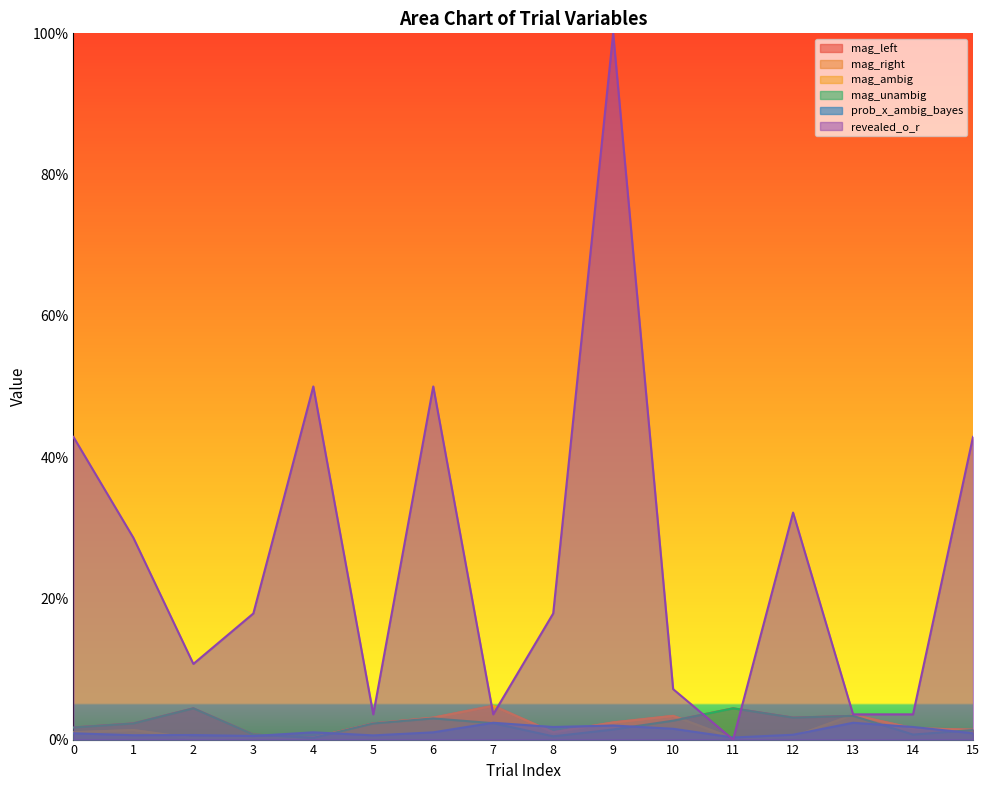

Reading right to left, extract all data points from this chart.

mag_left: 15=0.0	14=0.0	13=0.0	12=0.0	11=0.0	10=0.0	9=0.0	8=0.0	7=0.0	6=0.0	5=0.0	4=0.0	3=0.0	2=0.0	1=0.0	0=0.0
mag_right: 15=0.0	14=0.0	13=0.0	12=0.0	11=0.0	10=0.0	9=0.0	8=0.0	7=0.0	6=0.0	5=0.0	4=0.0	3=0.0	2=0.0	1=0.0	0=0.0
mag_ambig: 15=0.0	14=0.0	13=0.0	12=0.0	11=0.0	10=0.0	9=0.0	8=0.0	7=0.0	6=0.0	5=0.0	4=0.0	3=0.0	2=0.0	1=0.0	0=0.0
mag_unambig: 15=0.0	14=0.0	13=0.0	12=0.0	11=0.0	10=0.0	9=0.0	8=0.0	7=0.0	6=0.0	5=0.0	4=0.0	3=0.0	2=0.0	1=0.0	0=0.0
prob_x_ambig_bayes: 15=0.0	14=0.0	13=0.0	12=0.0	11=0.0	10=0.0	9=0.0	8=0.0	7=0.0	6=0.0	5=0.0	4=0.0	3=0.0	2=0.0	1=0.0	0=0.0
revealed_o_r: 15=0.4	14=0.0	13=0.0	12=0.3	11=0.0	10=0.1	9=1.0	8=0.2	7=0.0	6=0.5	5=0.0	4=0.5	3=0.2	2=0.1	1=0.3	0=0.4